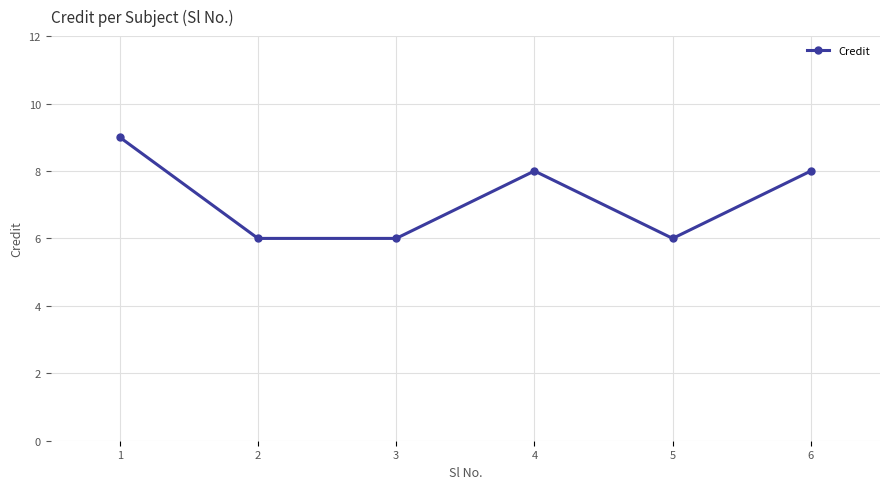

The chart shows a value of 8 at 6. True or false?

True